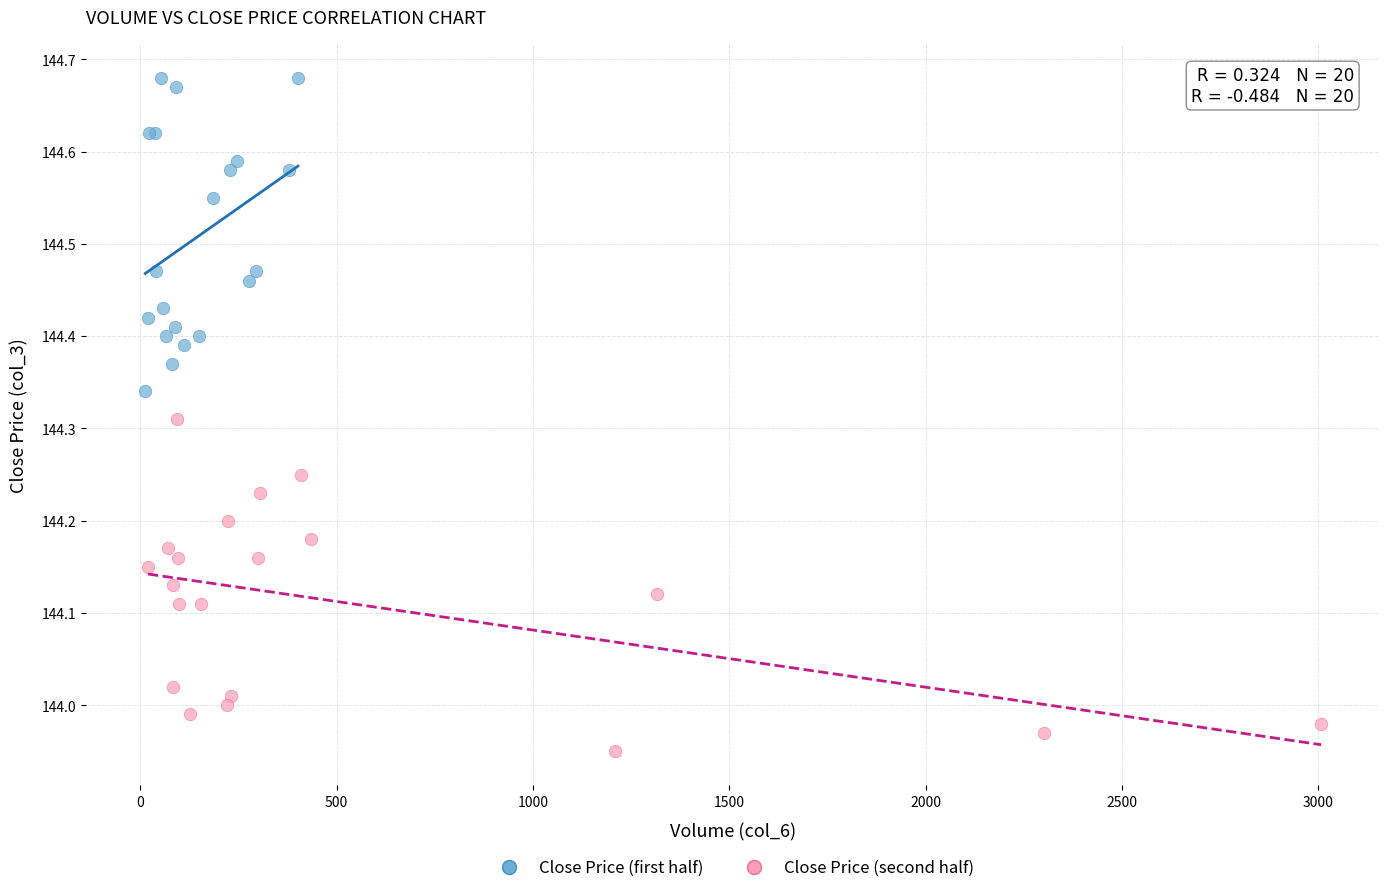

Which series reaches the maximum Y coordinate?

Close Price (first half)